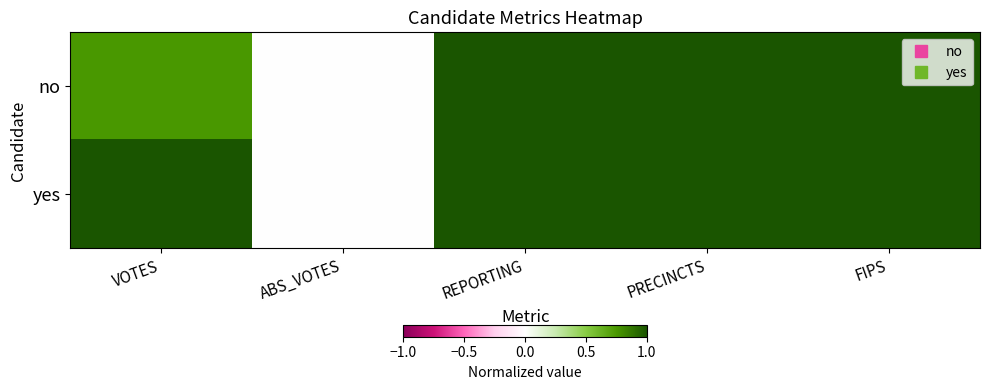

Which label corresponds to the smallest value in the chart?

ABS_VOTES